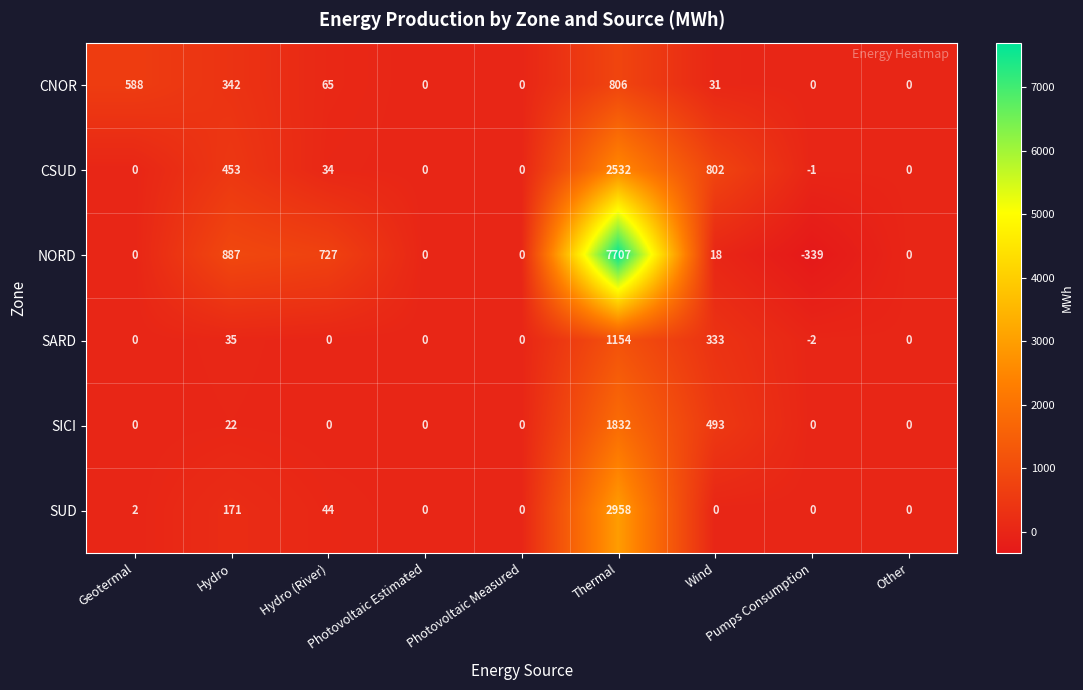

What is the average value of the SICI series?

261